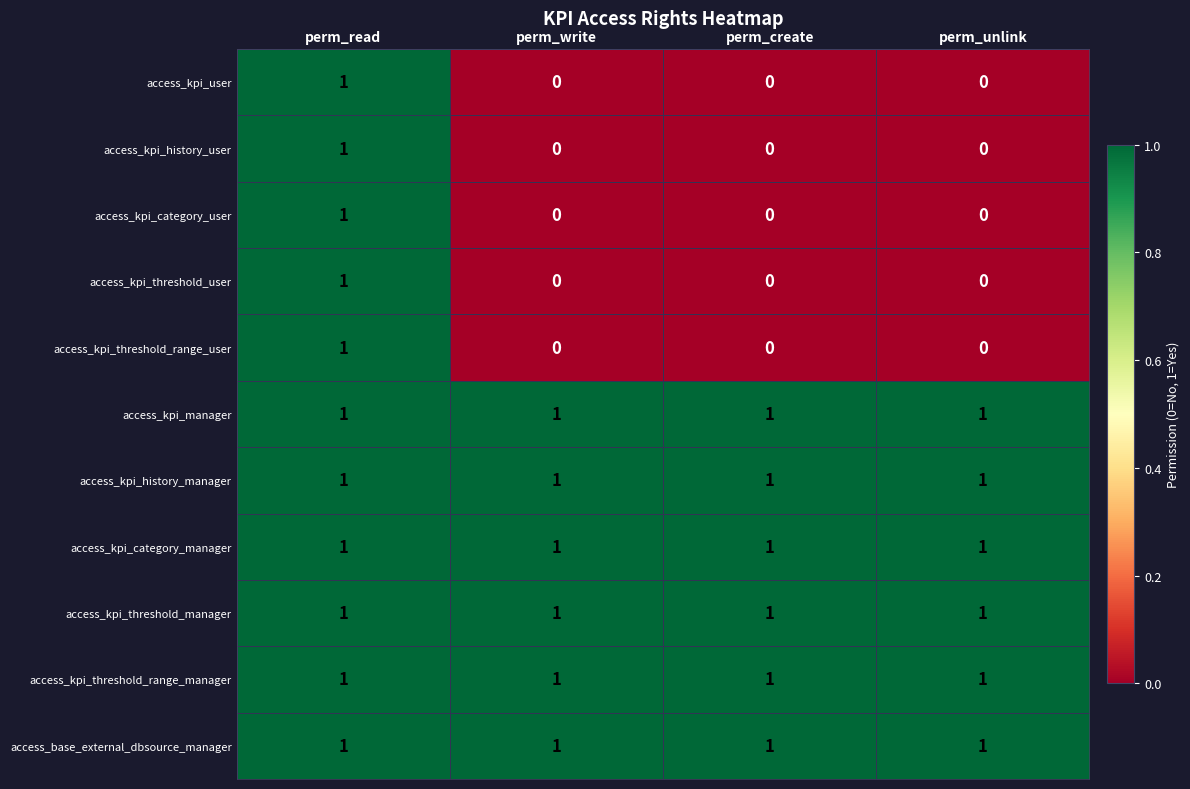

What is the difference between the highest and lowest values at perm_unlink?

1